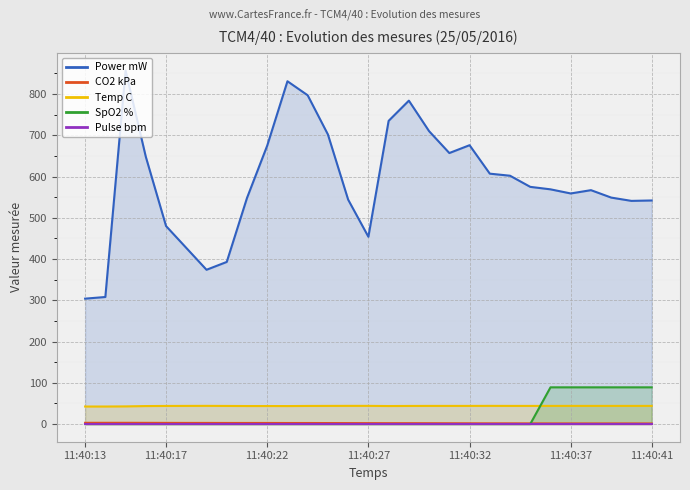

What are all the series names shown in the legend?

Power mW, CO2 kPa, Temp C, SpO2 %, Pulse bpm